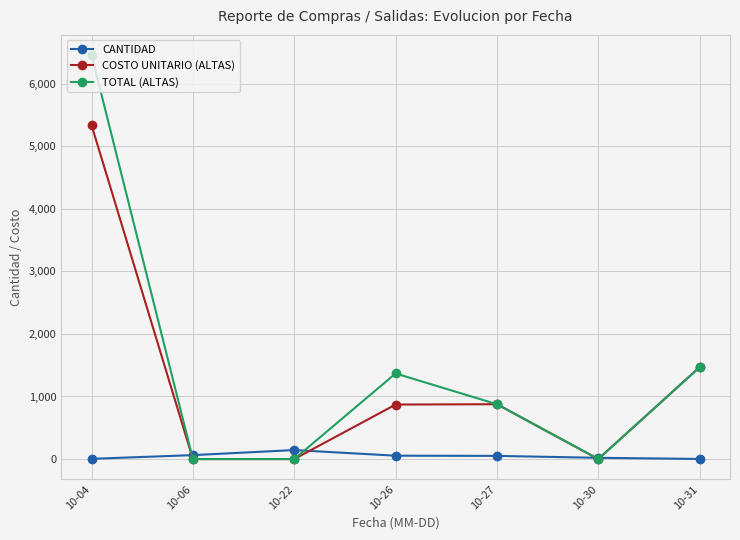

What is the maximum value for TOTAL (ALTAS)?

6456.3